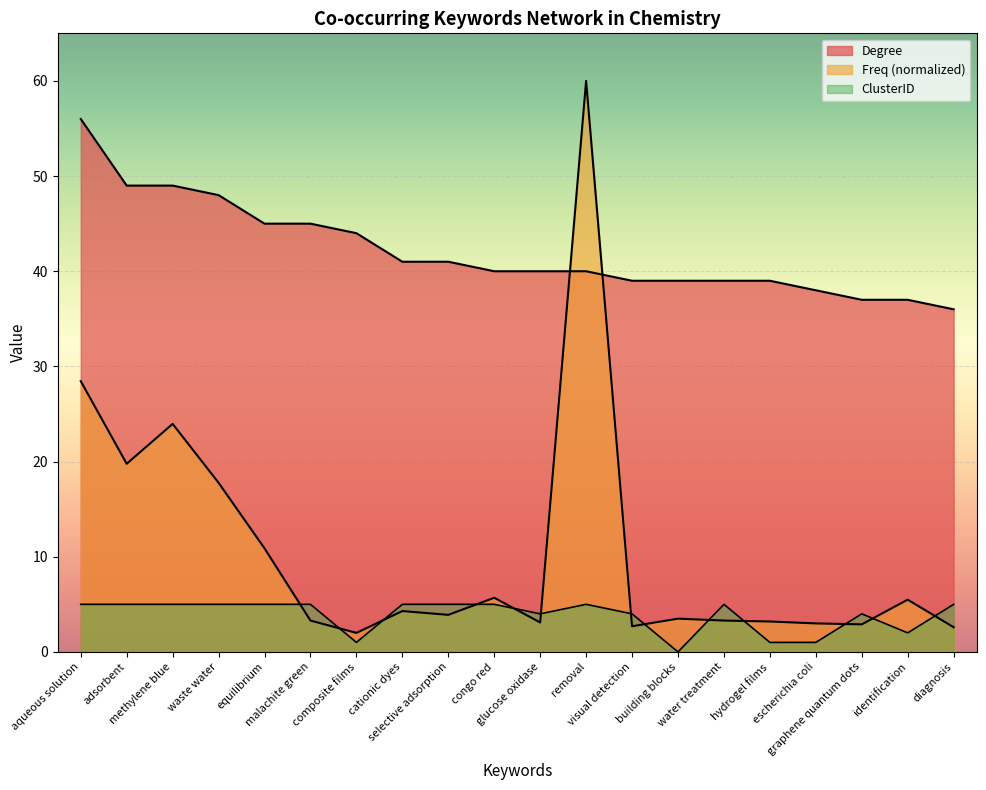

How many lines are shown in the chart?

3